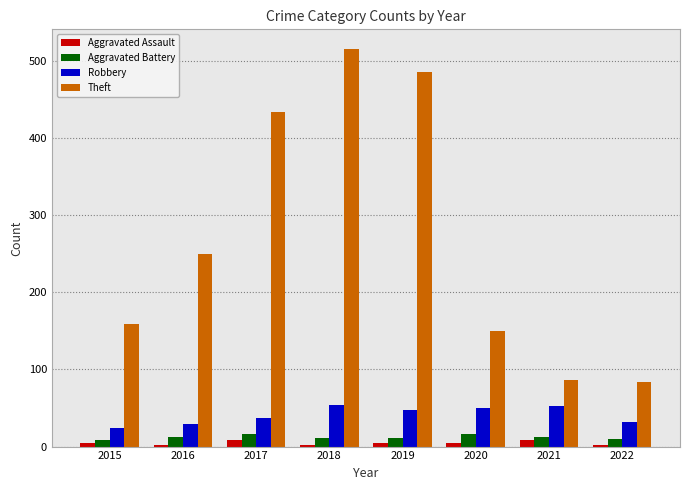

At which label is Theft closest to 299?

2016